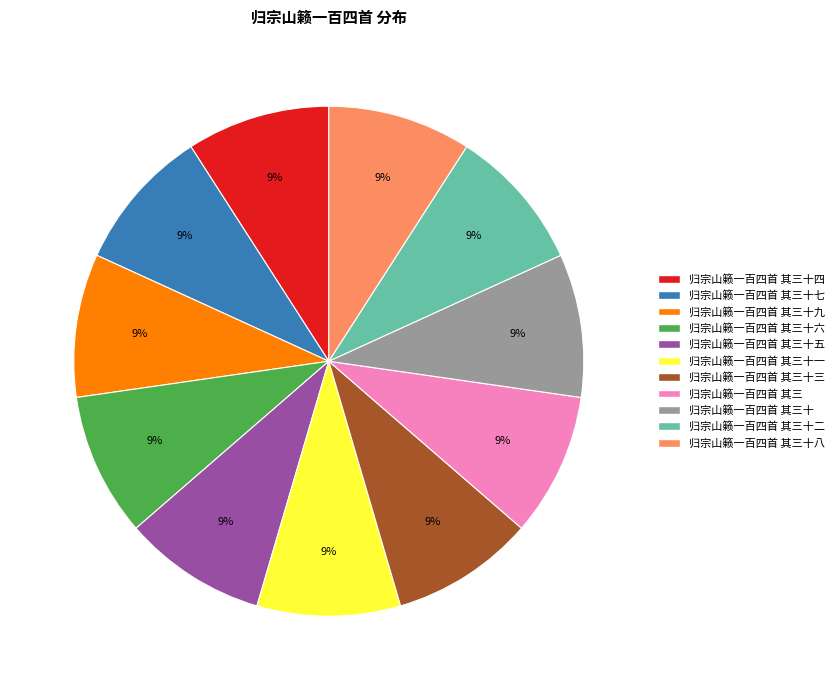

True or false: 归宗山籁一百四首 其三十九 accounts for 9% of the total.

True